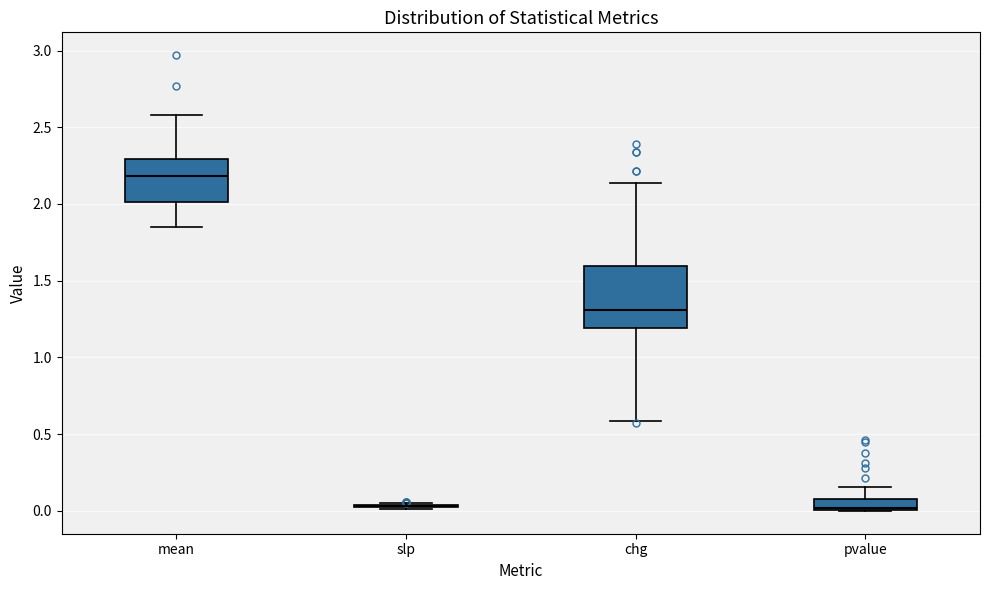

Which box is the tallest, from its lower edge to its upper edge?

chg